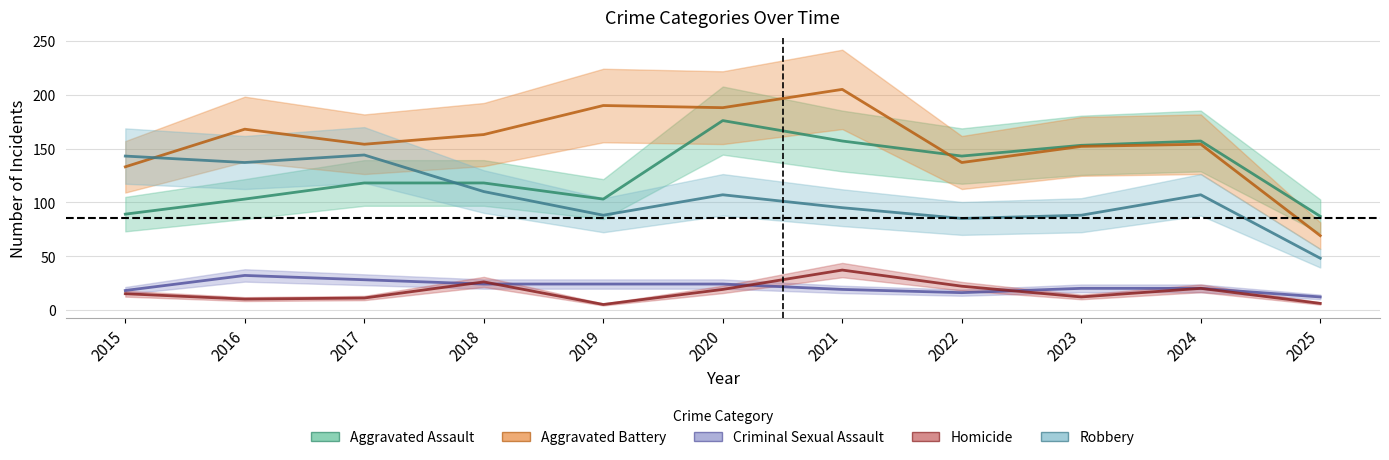

Which series ends up on top after the final intersection of Robbery and Aggravated Assault?

Aggravated Assault